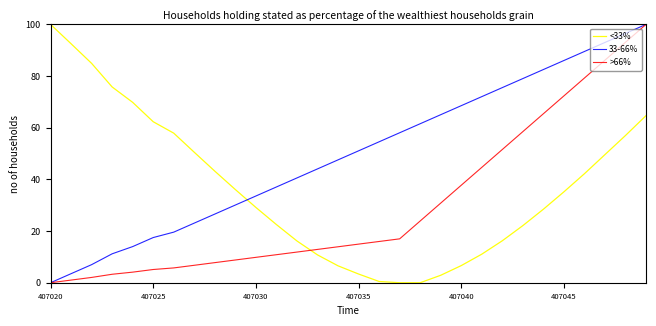

How many lines are shown in the chart?

3